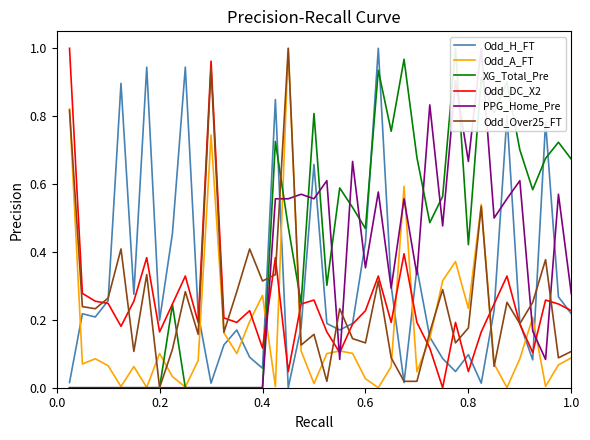

How many intersections are there between XG_Total_Pre and PPG_Home_Pre?

10